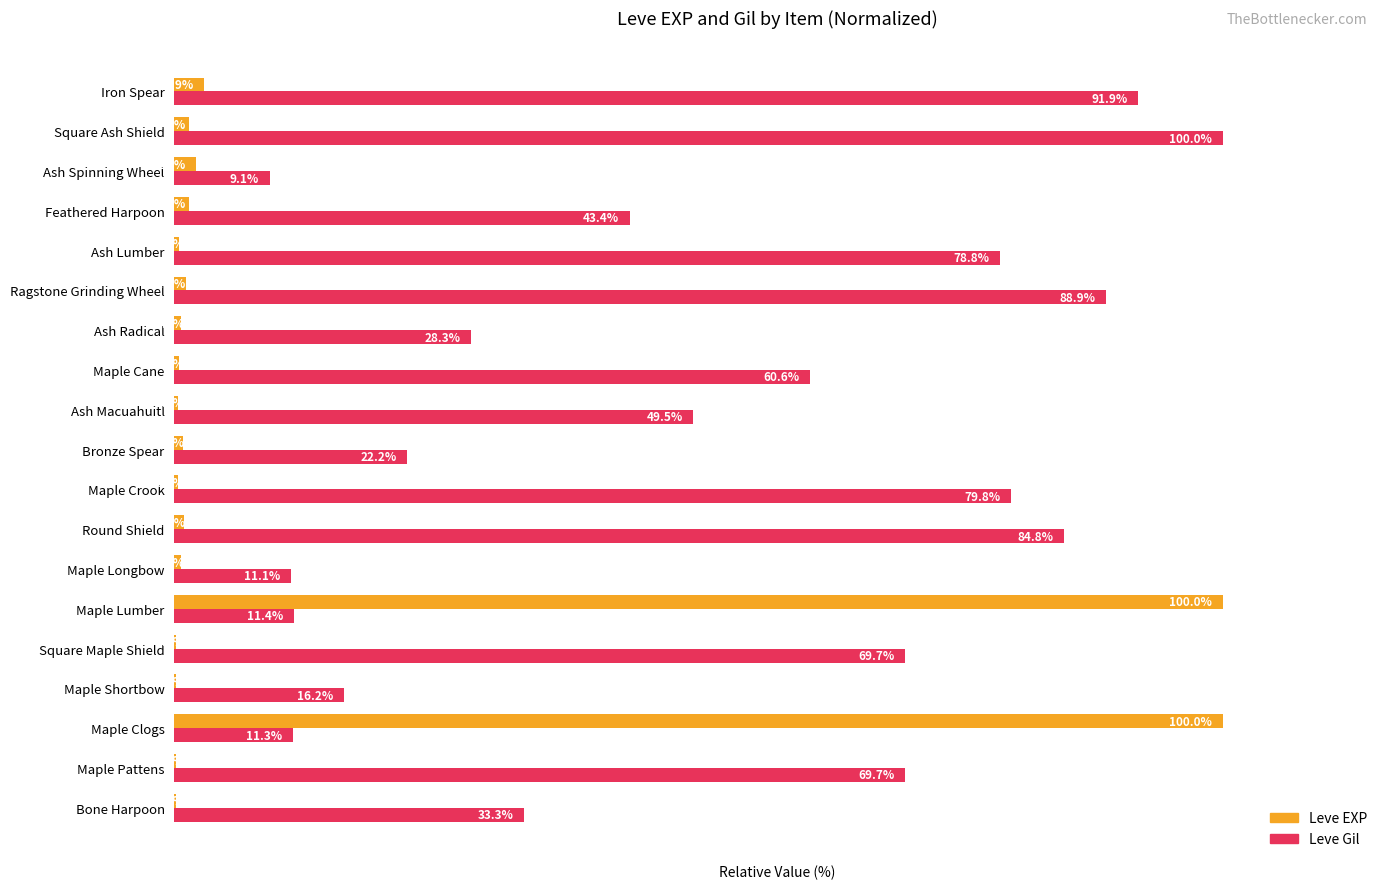

Where is Leve EXP nearest to the value 50?

Iron Spear